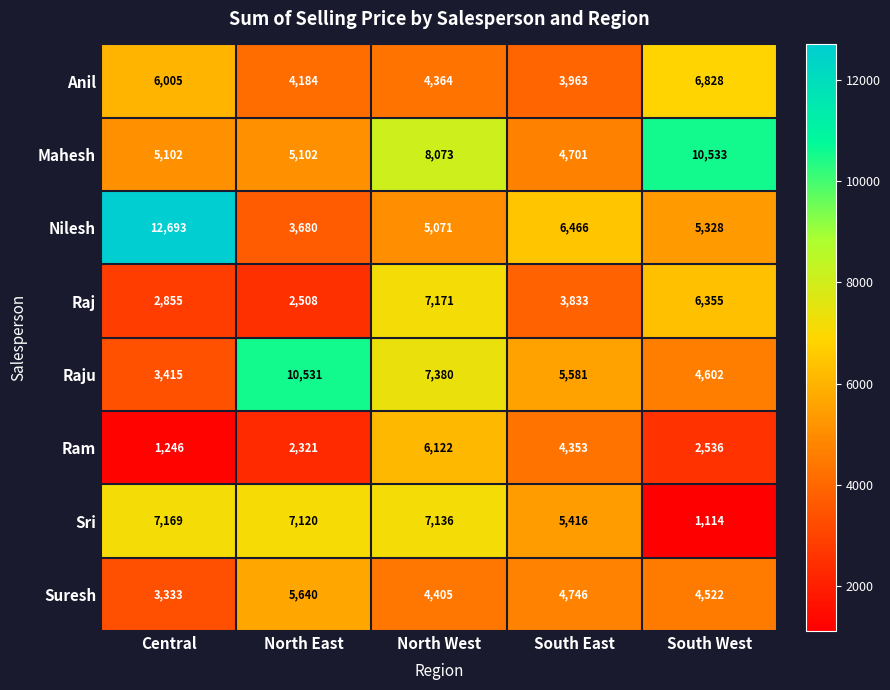

What is the maximum value shown in the chart?

12693